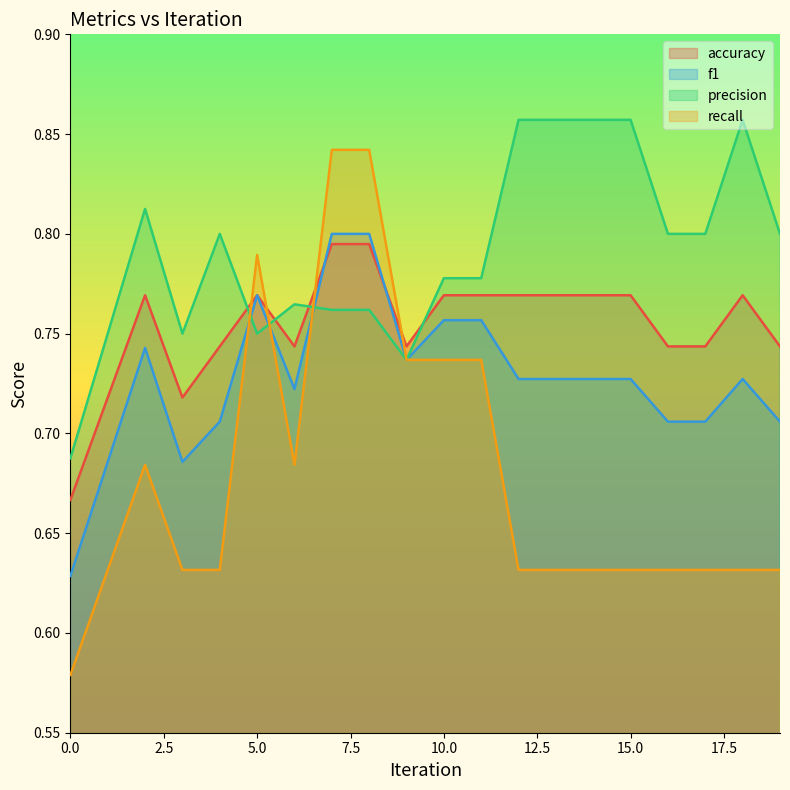

Does the chart display data point markers on the line(s)?

No